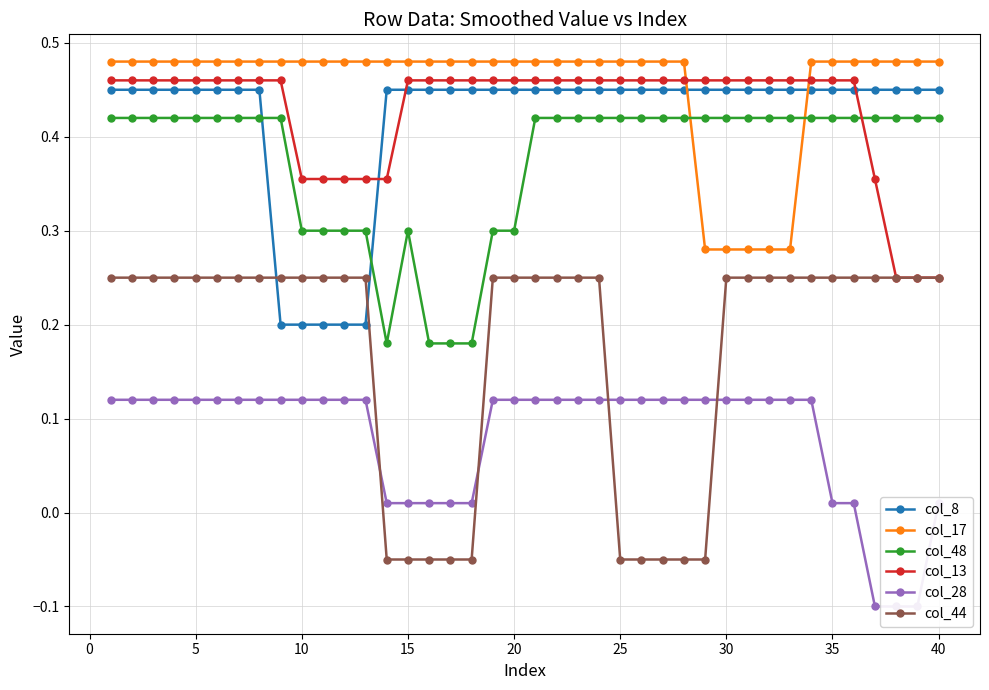

Which series ends up on top after the final intersection of col_13 and col_48?

col_48